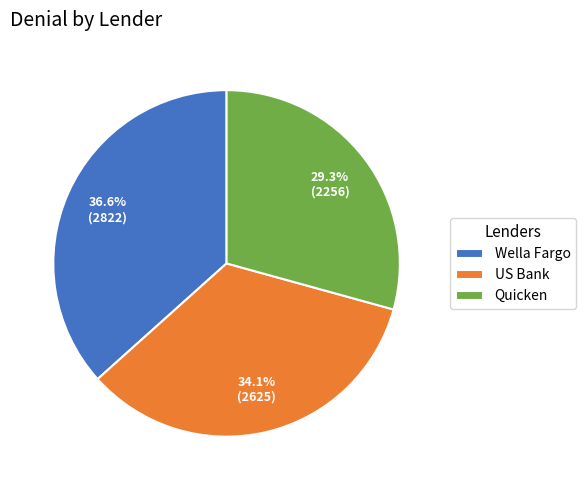

To the nearest percent, what is the difference between the largest and smallest slice percentages?

7%